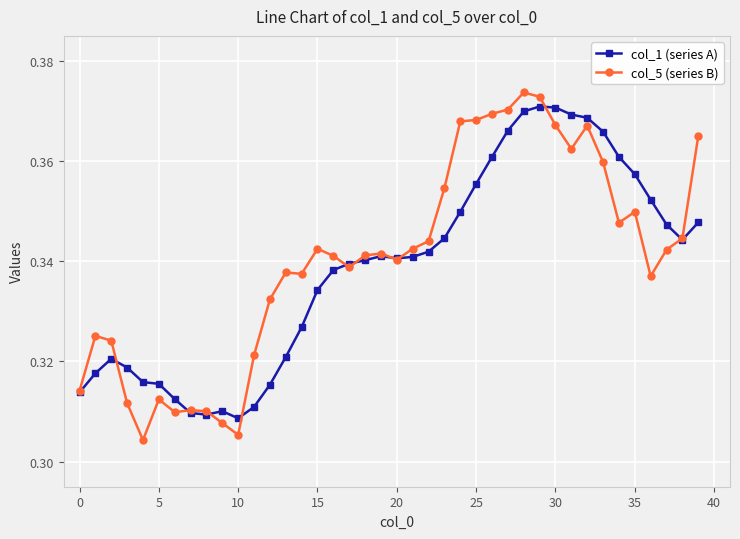

Which series has the widest spread of values?

col_5 (series B)